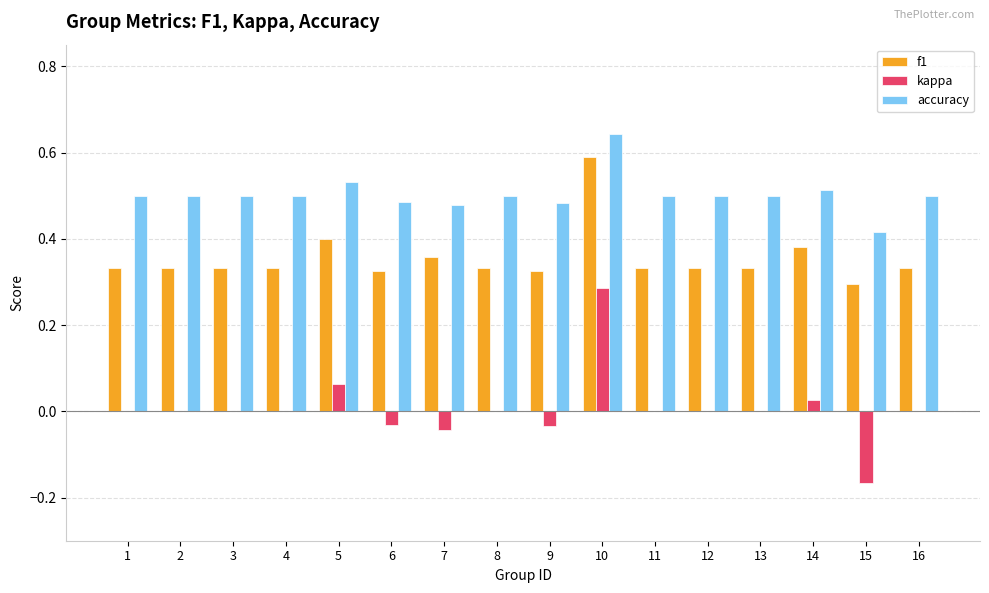

Which label corresponds to the largest value in the chart?

10